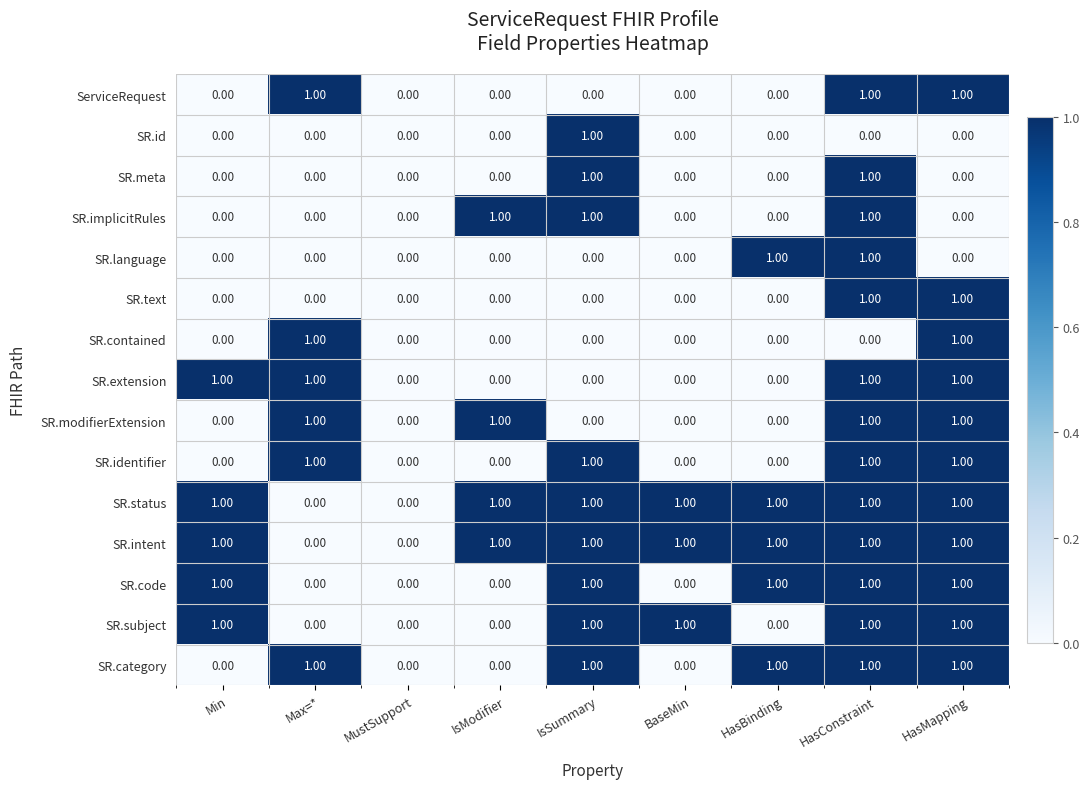

At which category is the sum across all series the highest?

HasConstraint